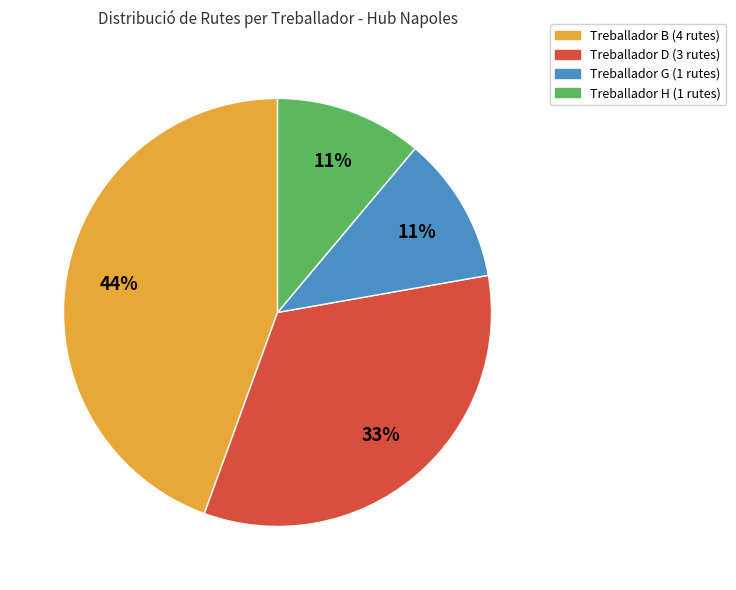

To the nearest percent, what is the difference between the largest and smallest slice percentages?

33%